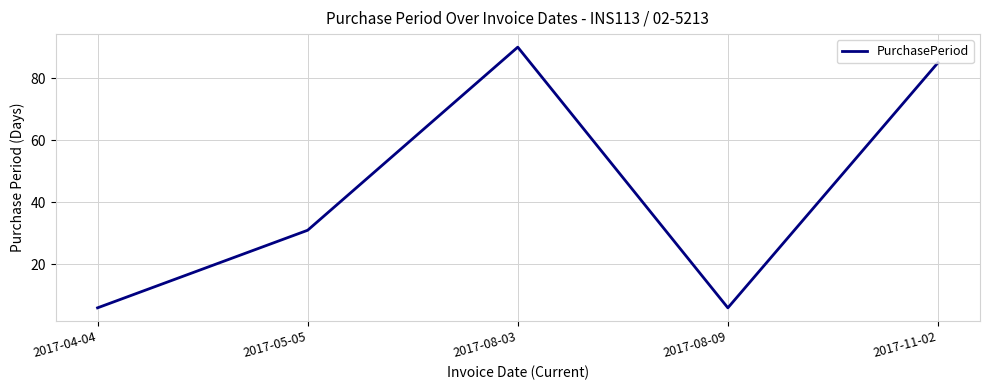

True or false: the data shows 48 at 2017-05-05.

False